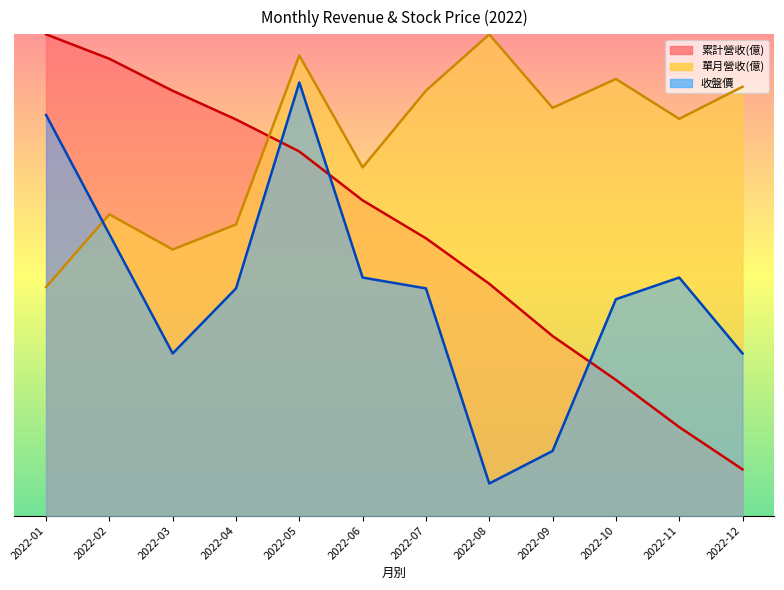

The value of 收盤價 at 2022-01 is 25.0. True or false?

True